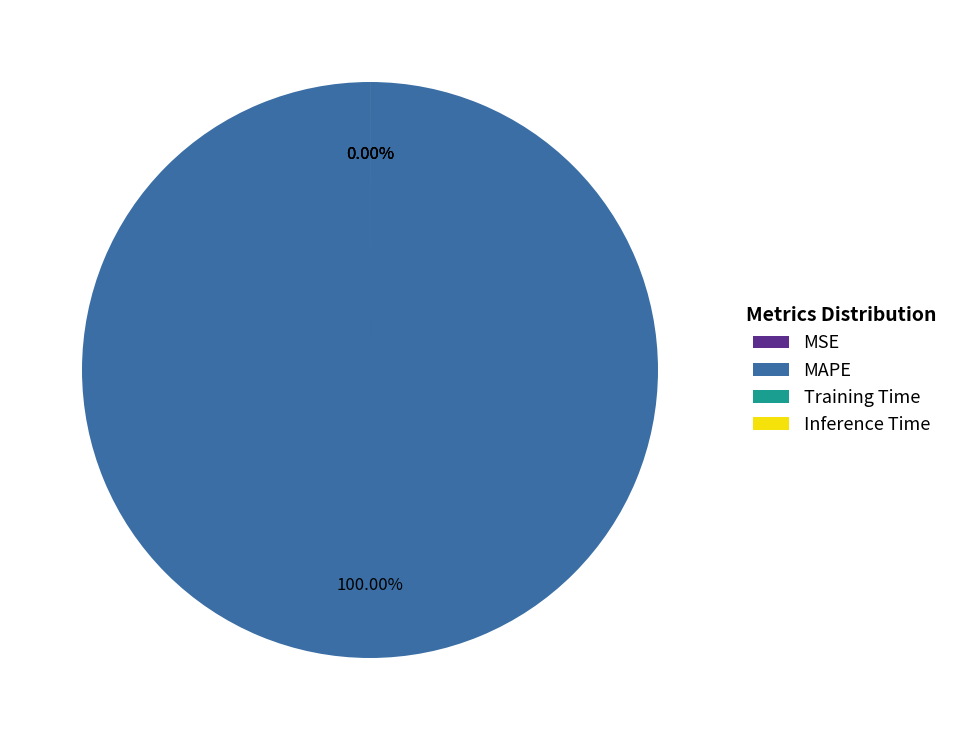

Between Training Time and Inference Time, which is larger?

Inference Time